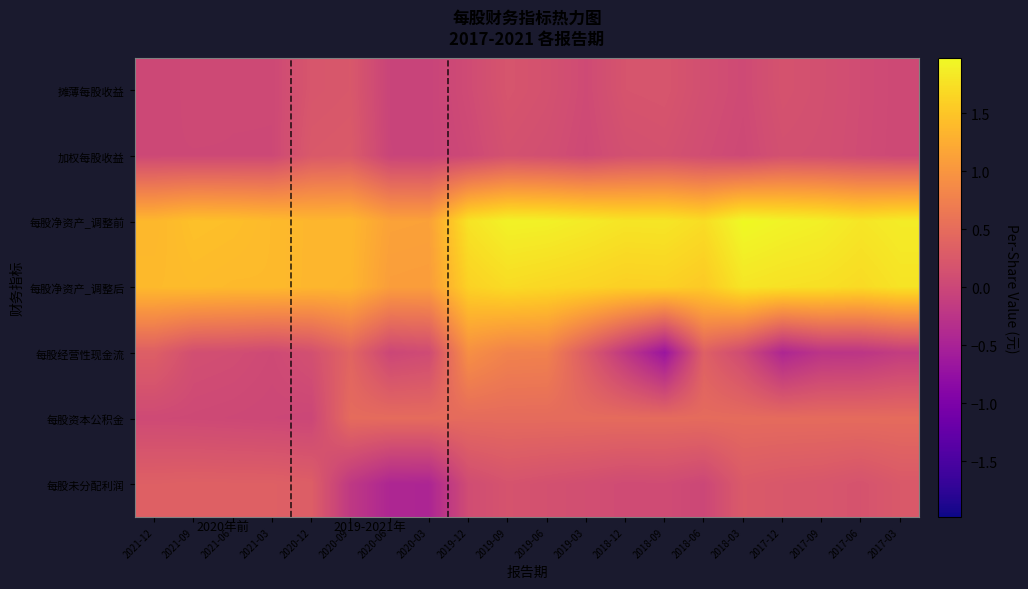

What is the smallest value displayed?

-0.7